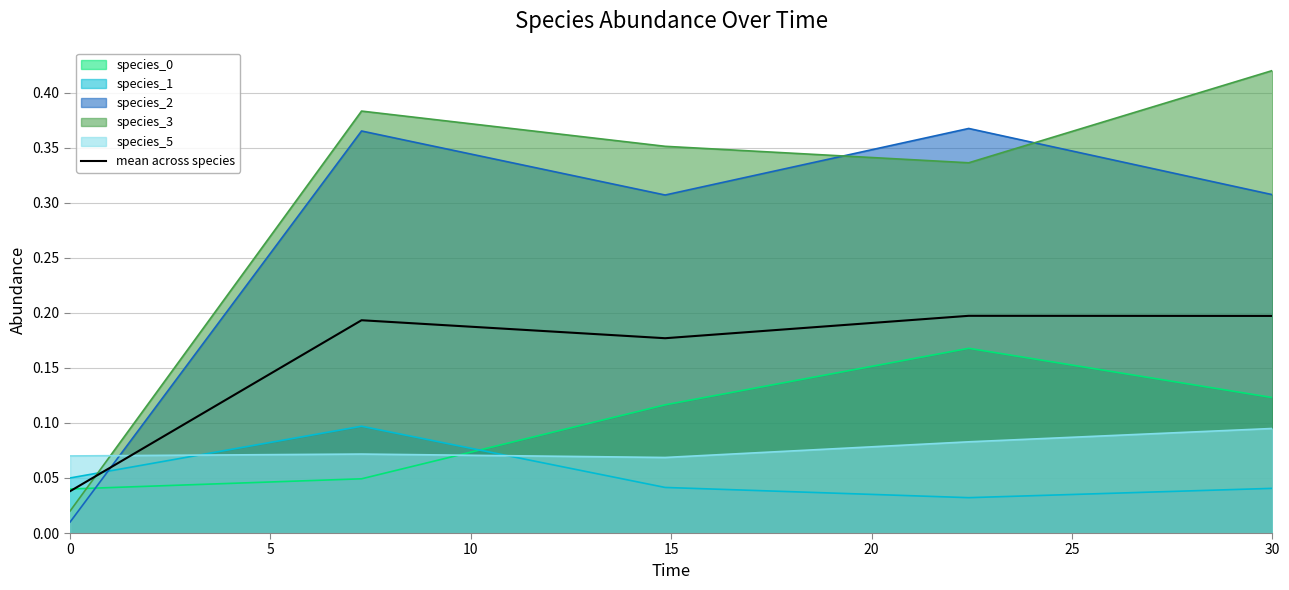

At which label does species_3 reach its peak?

30